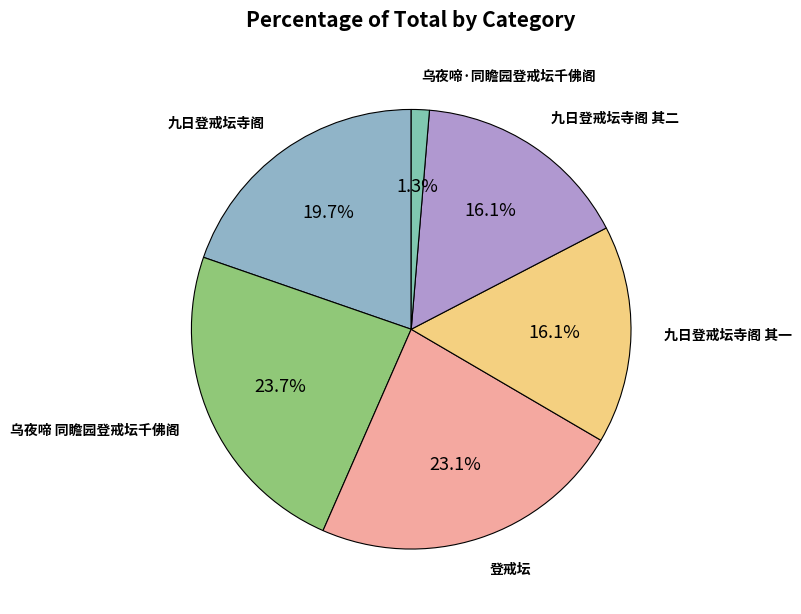

Which slice is the smallest?

乌夜啼·同瞻园登戒坛千佛阁